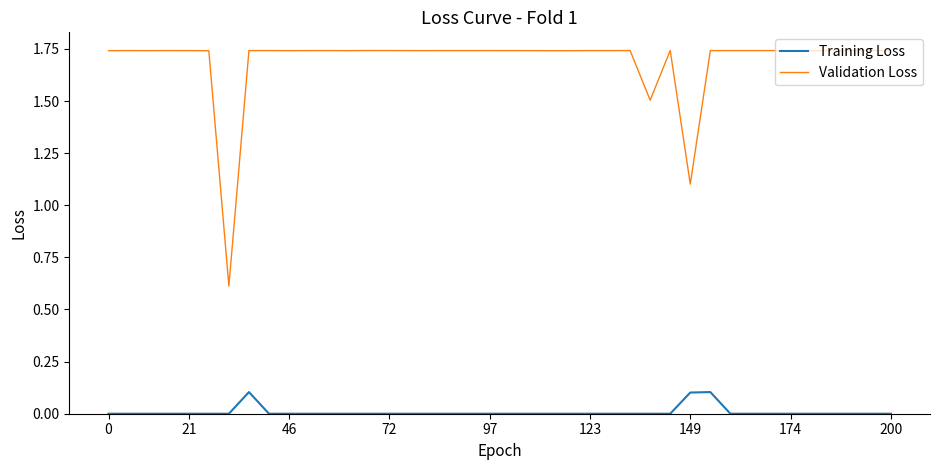

At how many categories does at least one series exceed 1?

39